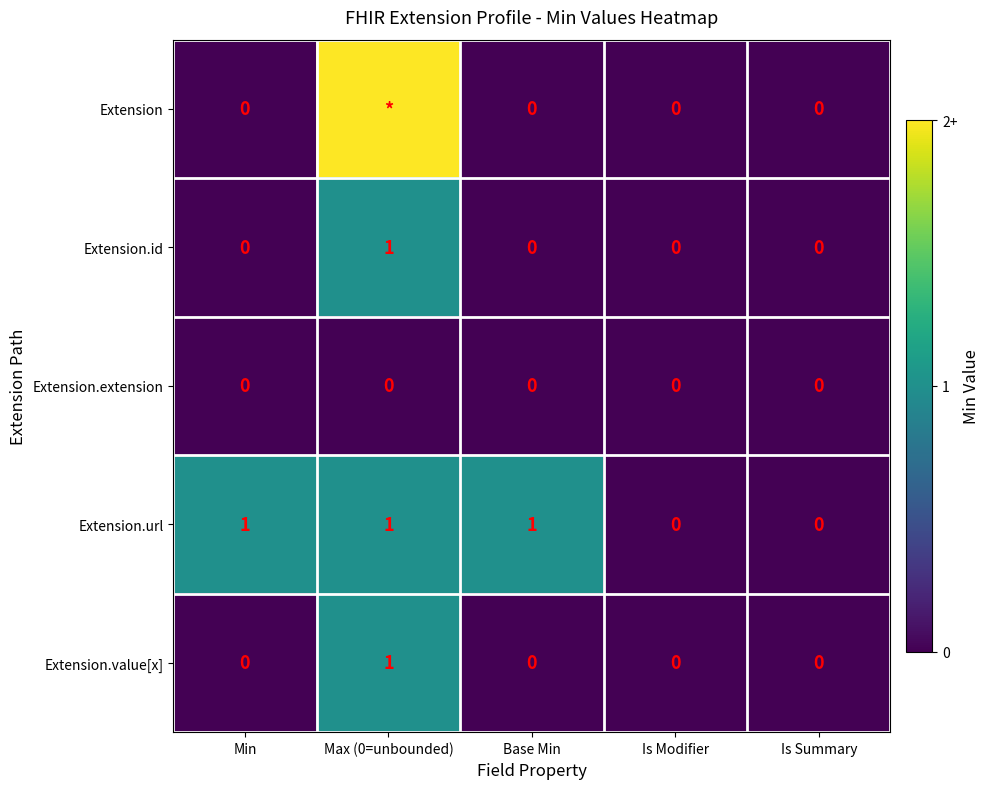

Count the Extension.value[x] values in the range 0 to 1.

5